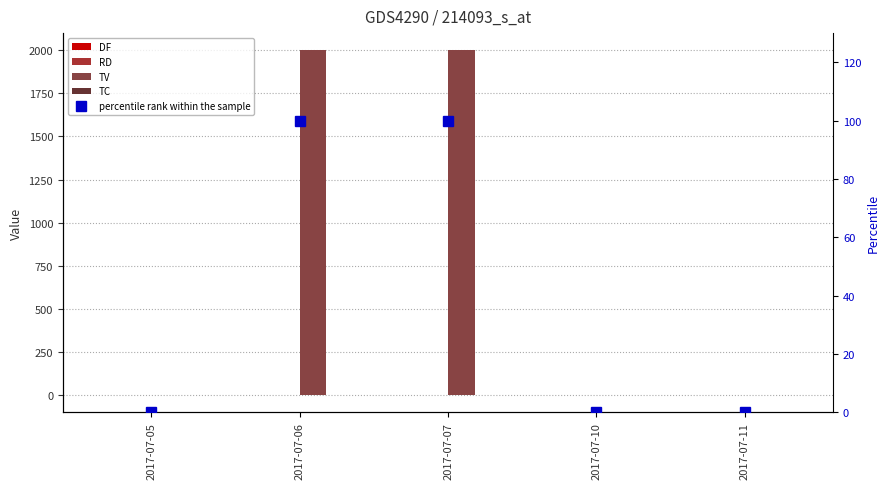

Which series changed the most between 2017-07-10 and 2017-07-11?

DF